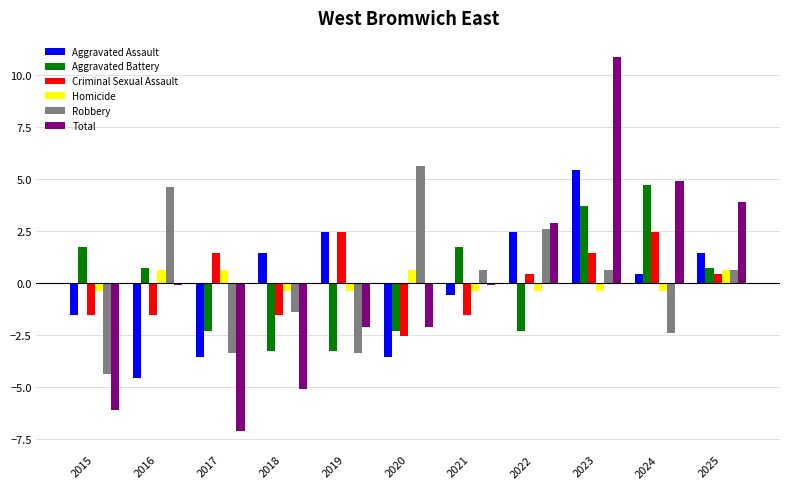

Which label corresponds to the largest value in the chart?

2023